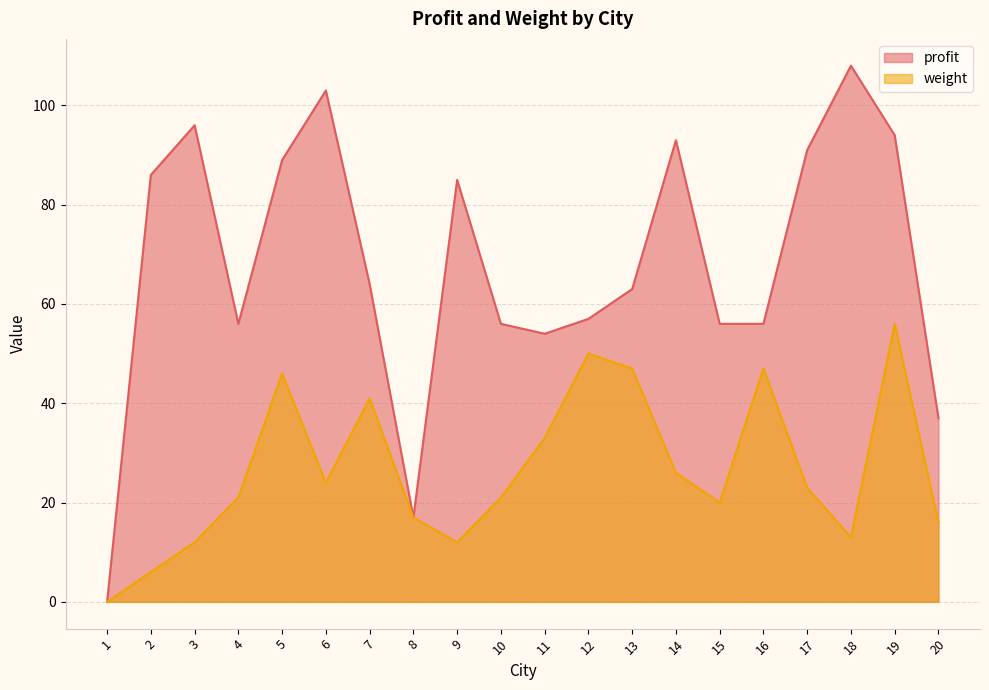

What is the difference between the maximum and second lowest values in the profit series?

91